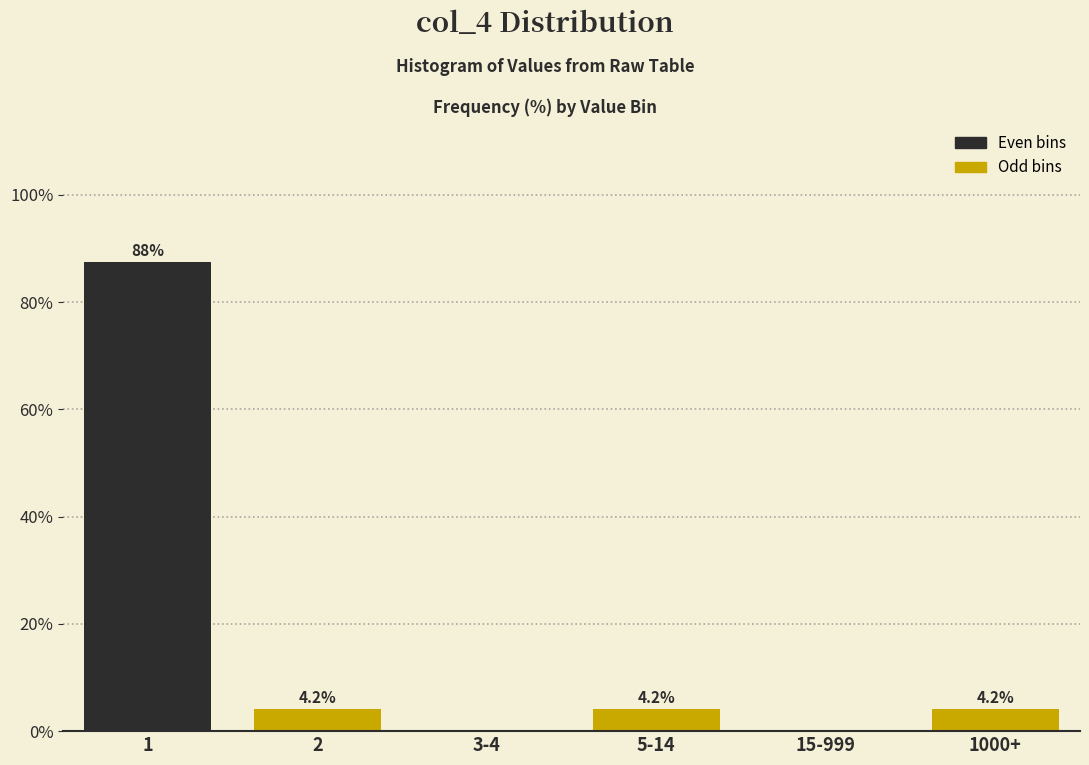

Is it true that the value at 1 is 128.3?

False